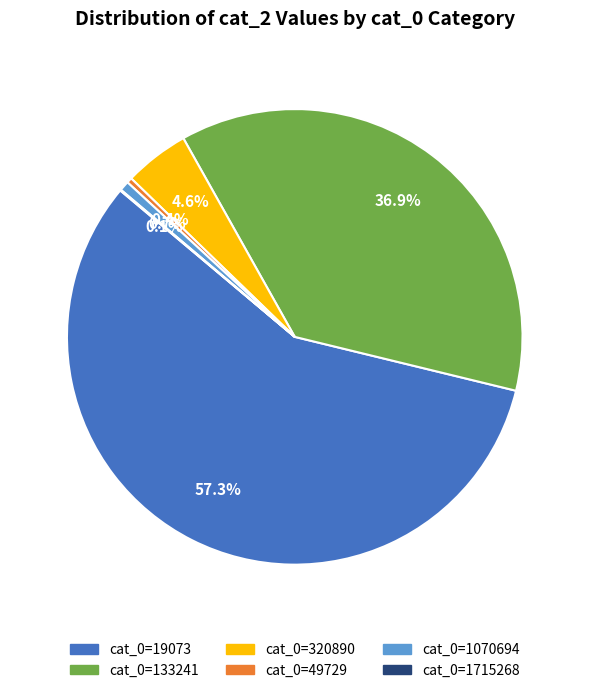

Which slice is the largest?

cat_0=19073